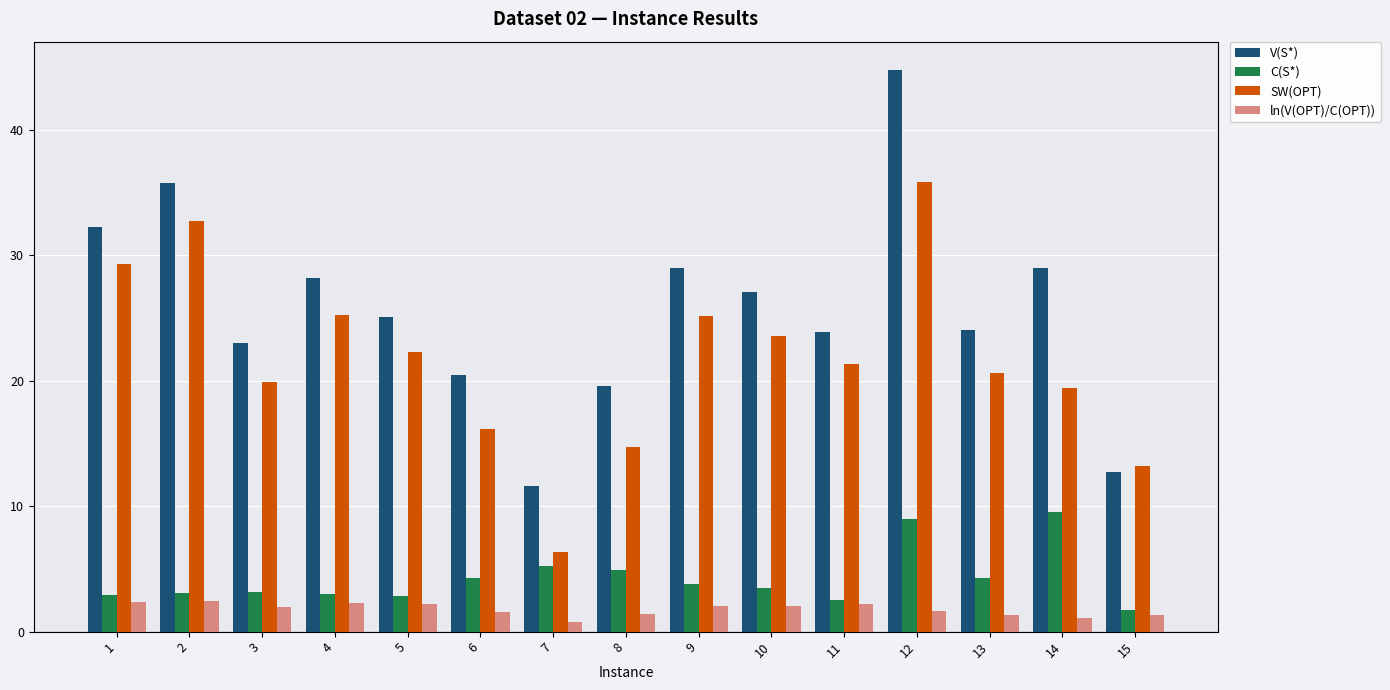

How many groups of bars are there?

15